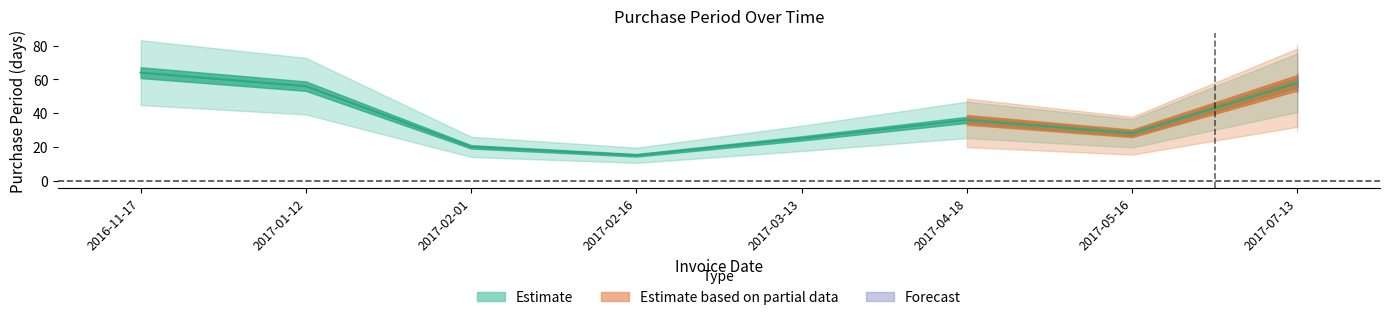

What is the label of the 8th point from the right?

2016-11-17